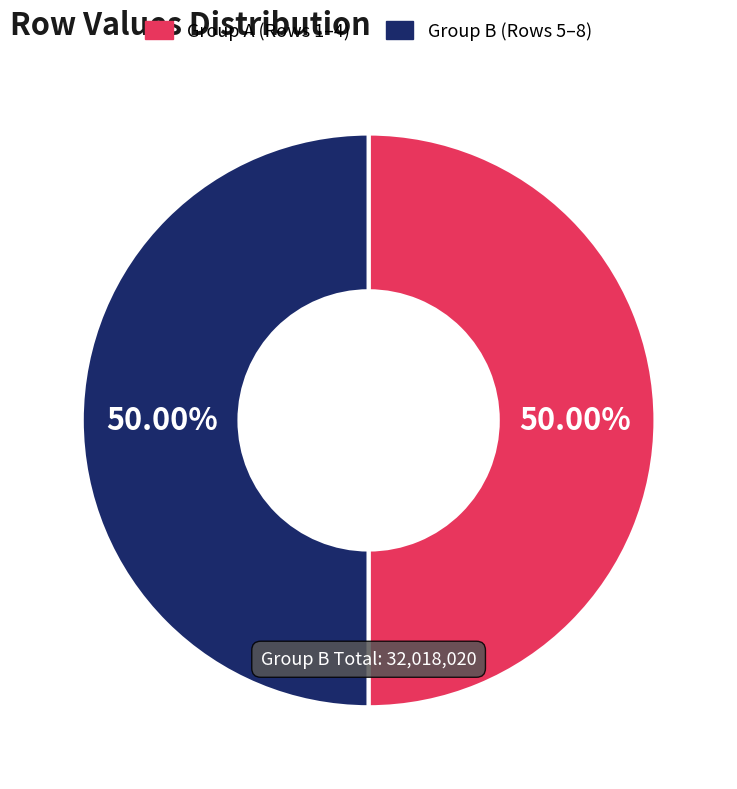

How many segments does this pie chart have?

2